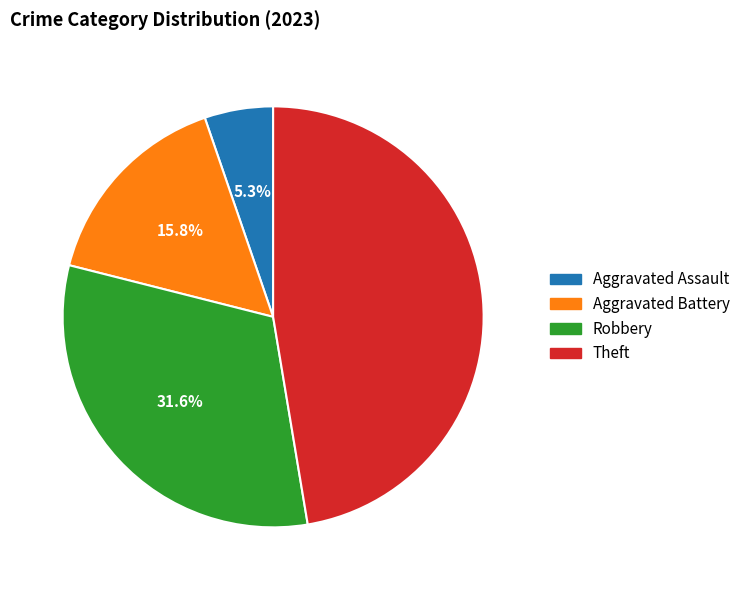

What is the smallest slice in the pie chart?

Aggravated Assault